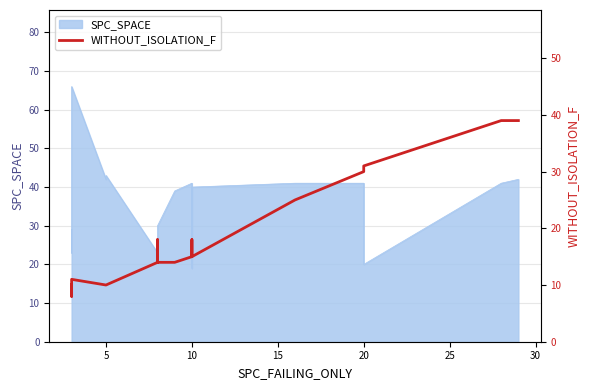

What is the sum of the values at 10 and 13?

30